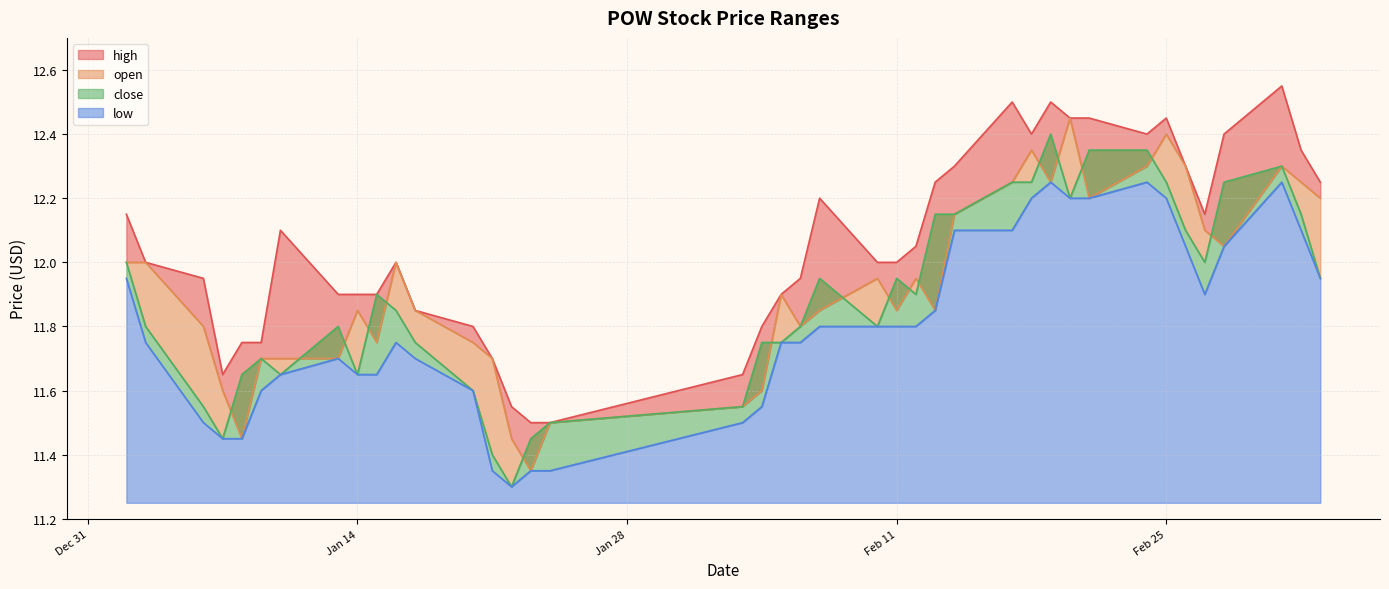

In open, how many points are lower than both neighbors (excluding endpoints)?

9